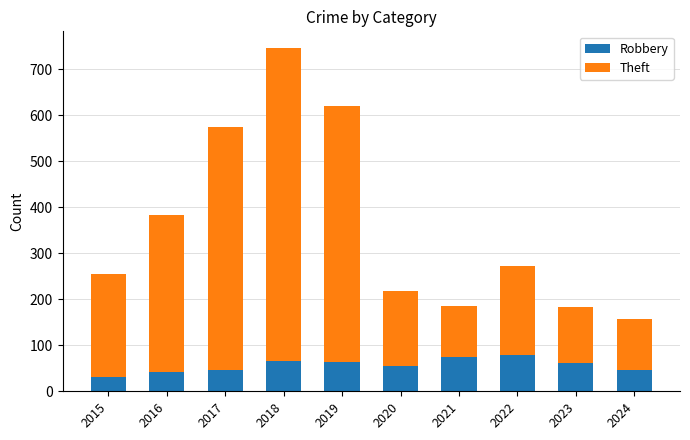

How many series are shown in this chart?

2